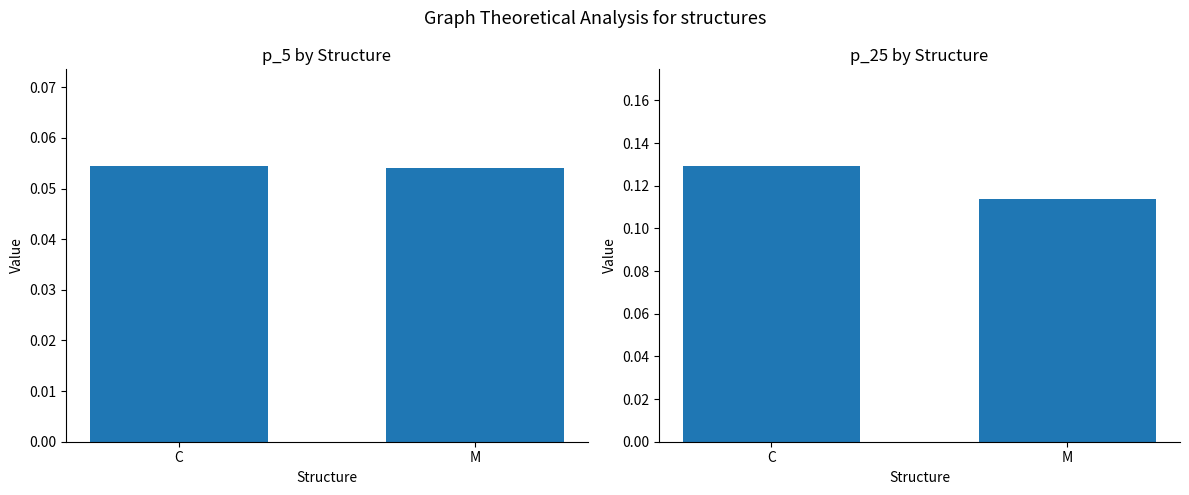

Reading left to right, transcribe all the data shown in this chart.

p_5: C=0.1	M=0.1
p_25: C=0.1	M=0.1